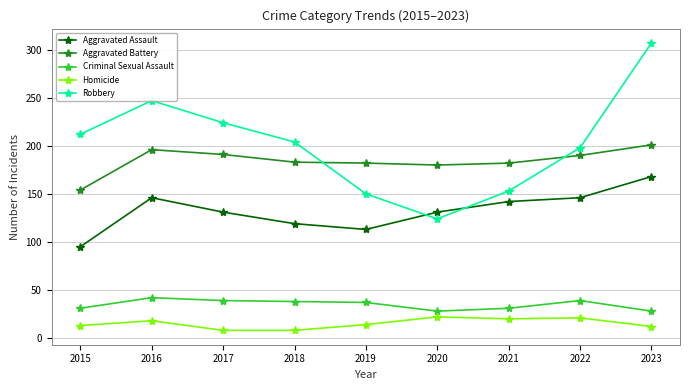

What is the minimum value shown in the chart?

8